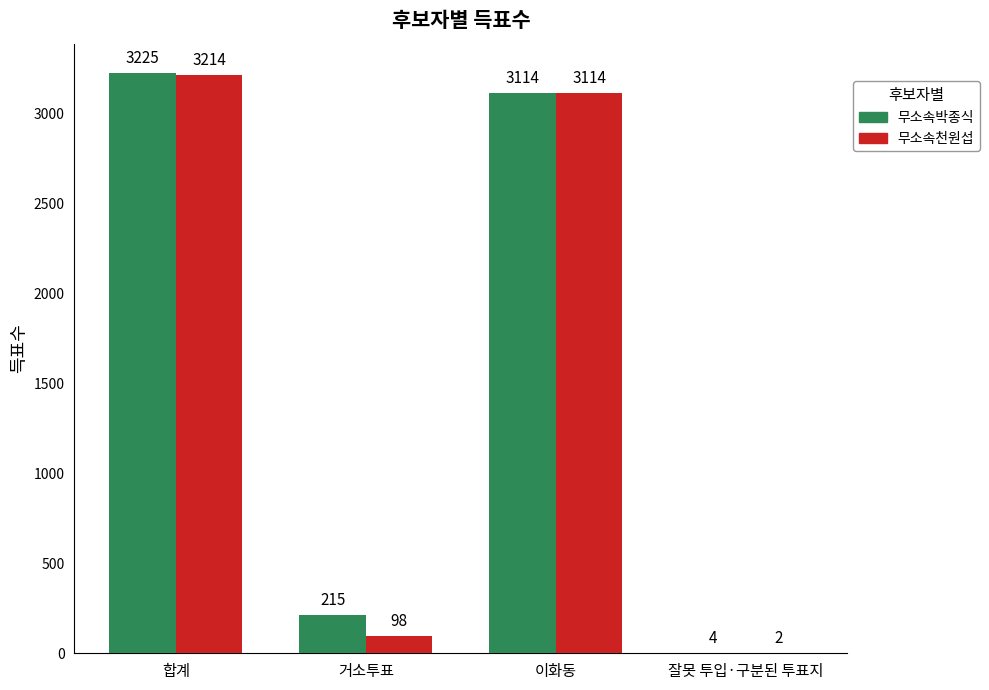

What is the spread (max minus min) of values at 잘못 투입·구분된 투표지?

2